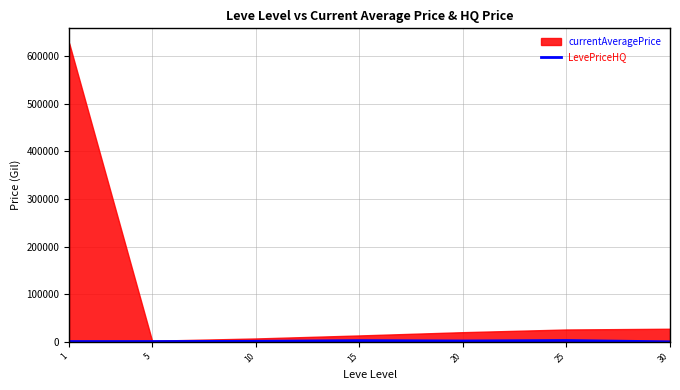

Reading left to right, extract all data points from this chart.

1=586.6	5=629.1	10=1071.6	15=2551.1	20=1803.8	25=2764.1	30=0.0